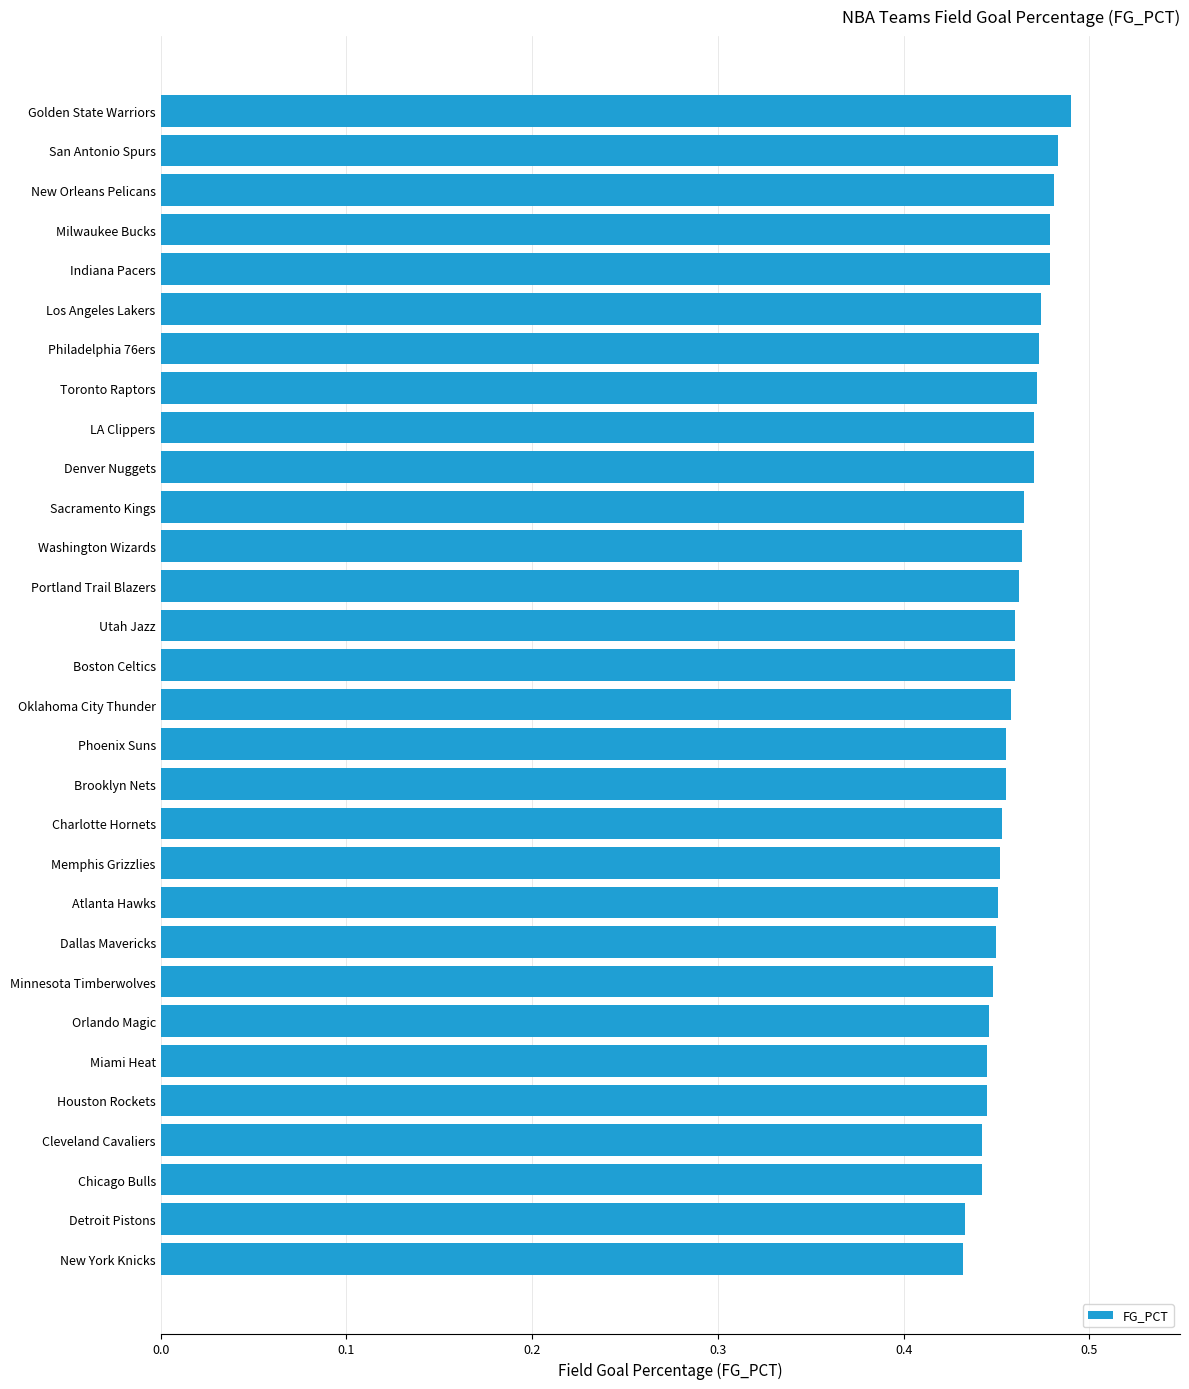

Are the bars horizontal?

Yes